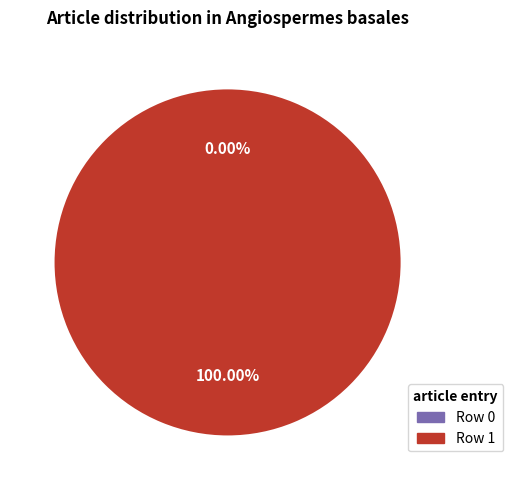

What is the change in value from Row 0 to Row 1?

+1